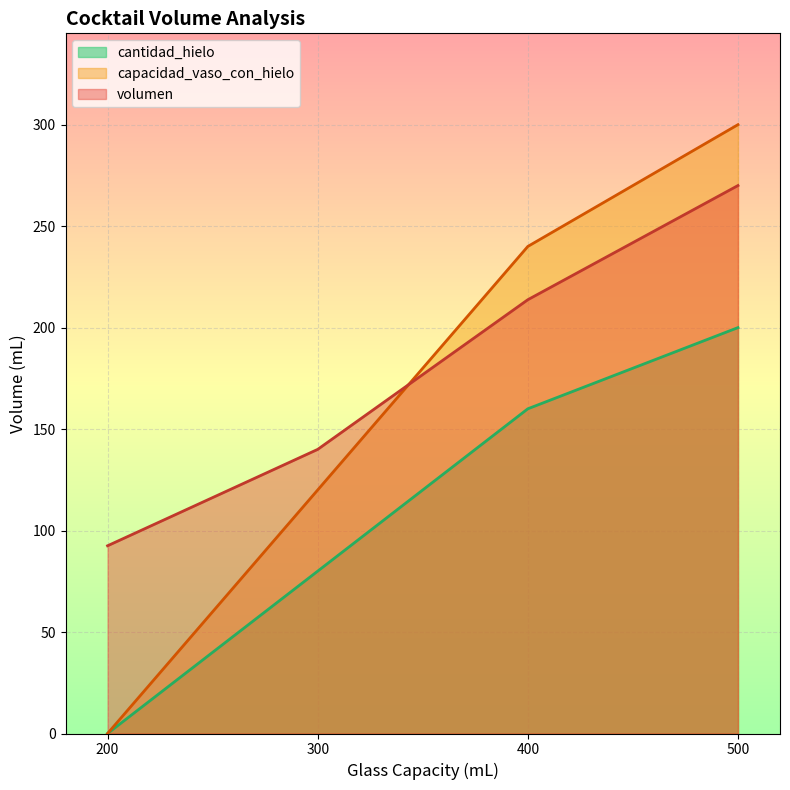

Is the value of cantidad_hielo at 500 greater than the value of volumen at 500?

No